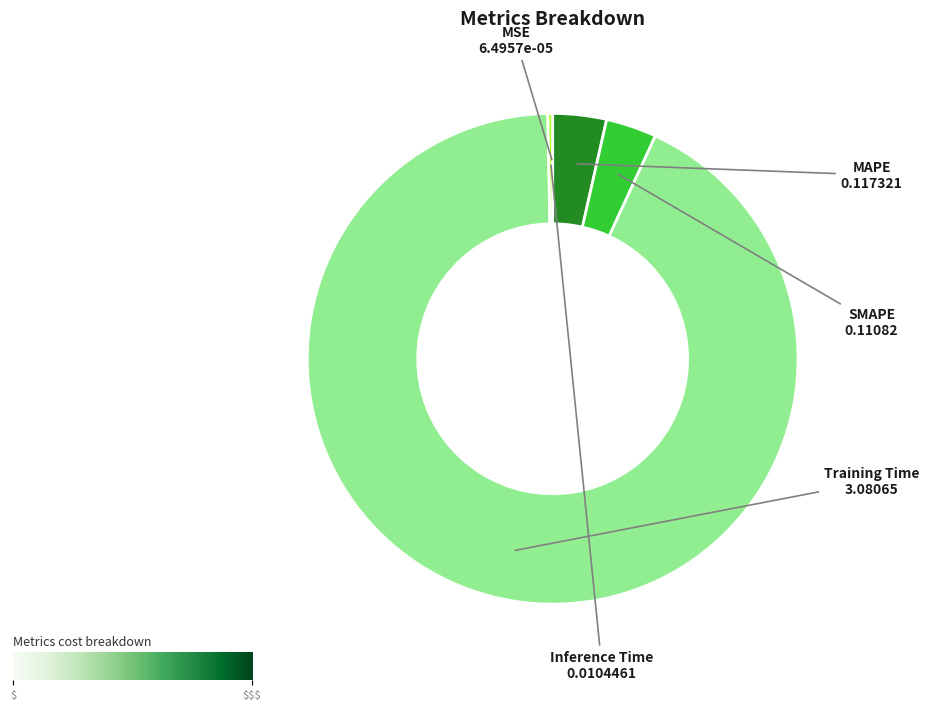

What is the largest slice in the pie chart?

Training Time